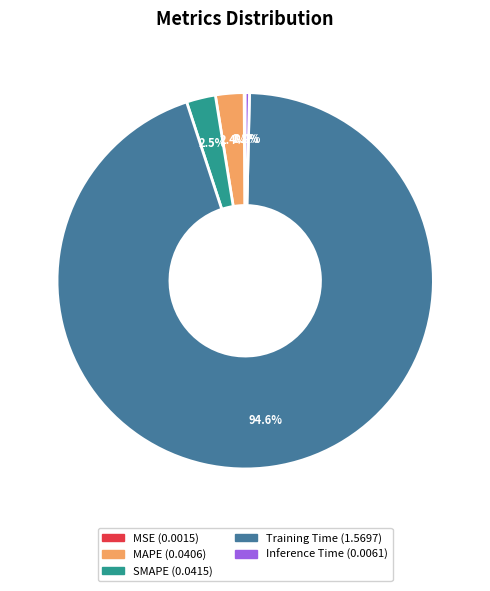

Which category has the biggest portion of the pie?

Training Time